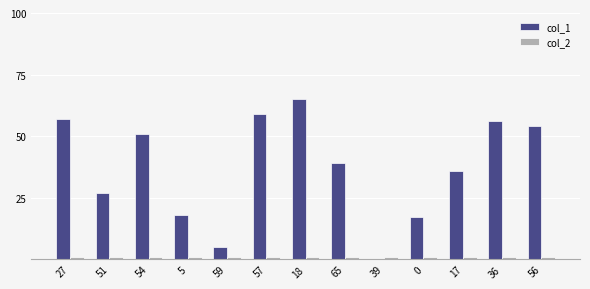

Which series has the largest range (max minus min)?

col_1